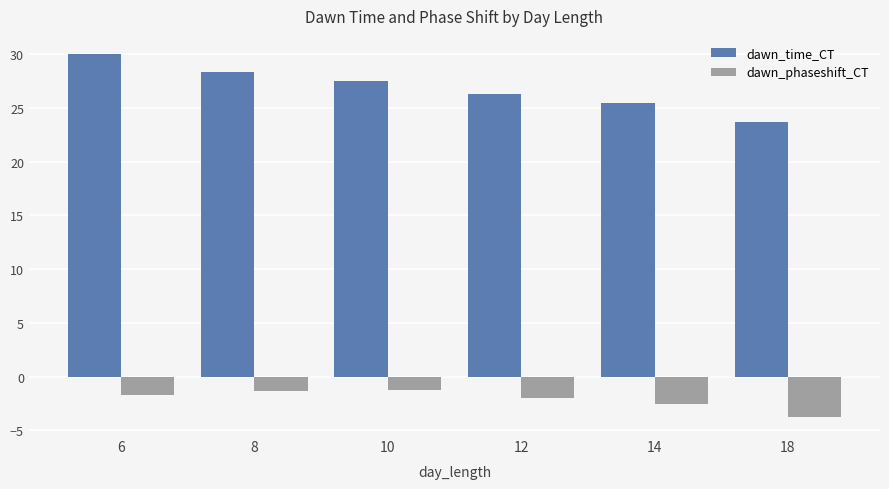

Which category has the lowest value in the dawn_time_CT series?

18